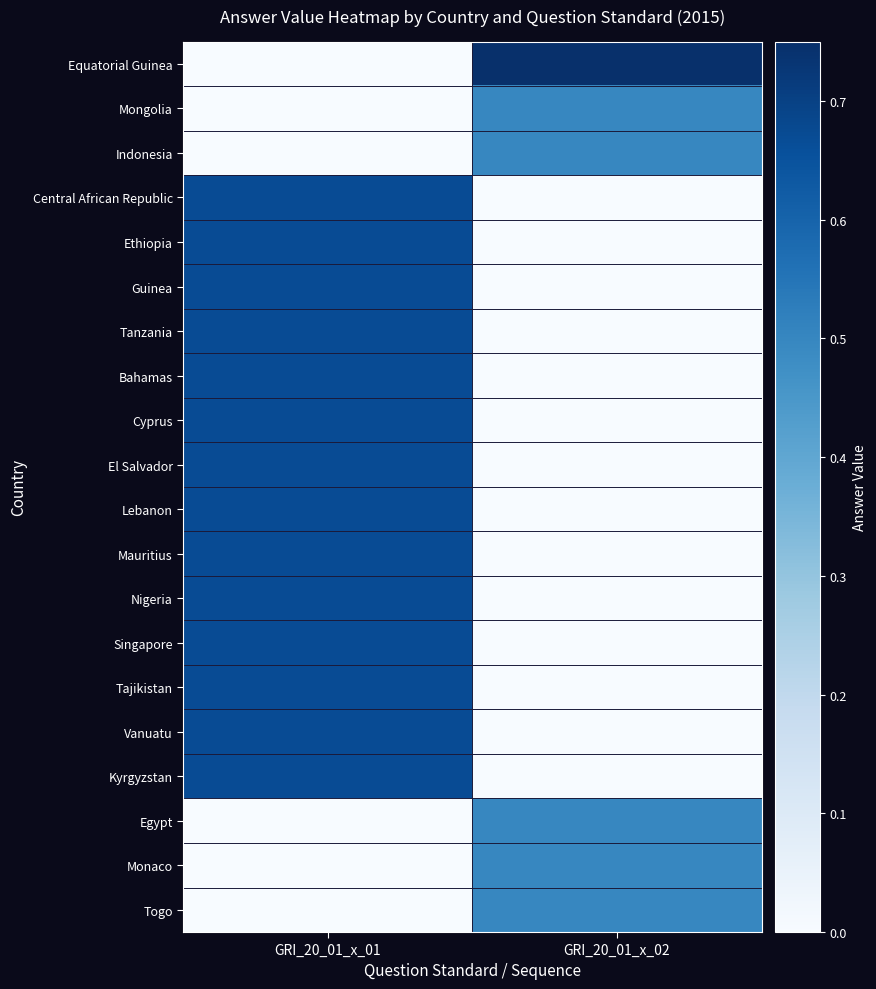

At which category does the chart reach its minimum across all series?

GRI_20_01_x_01